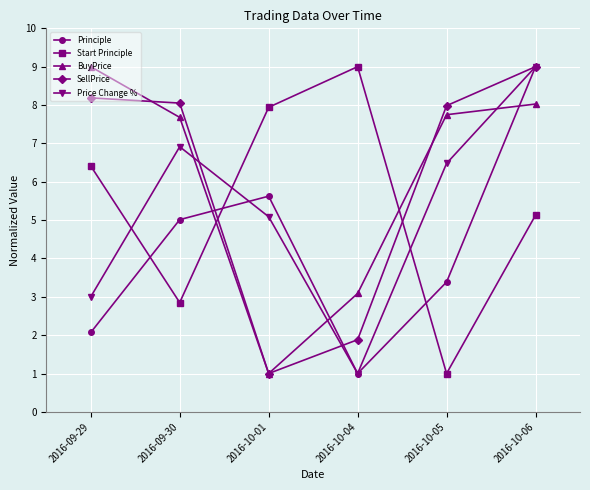

Where is Price Change % nearest to the value 5?

2016-10-01